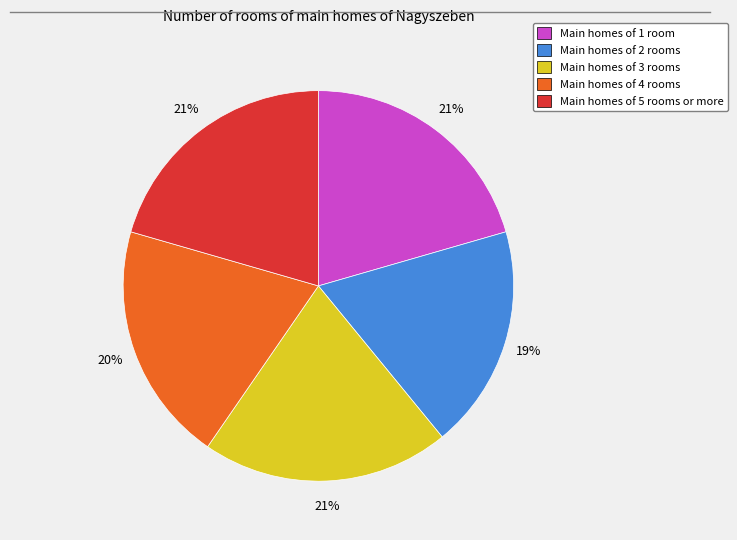

Is there a majority slice in this chart?

No